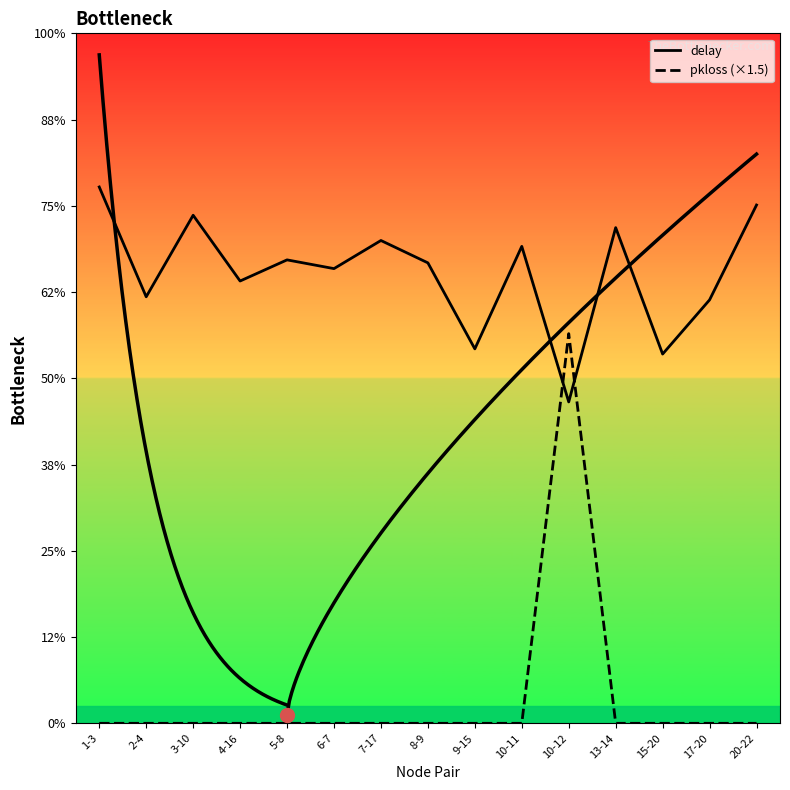

Does the chart display data point markers on the line(s)?

No